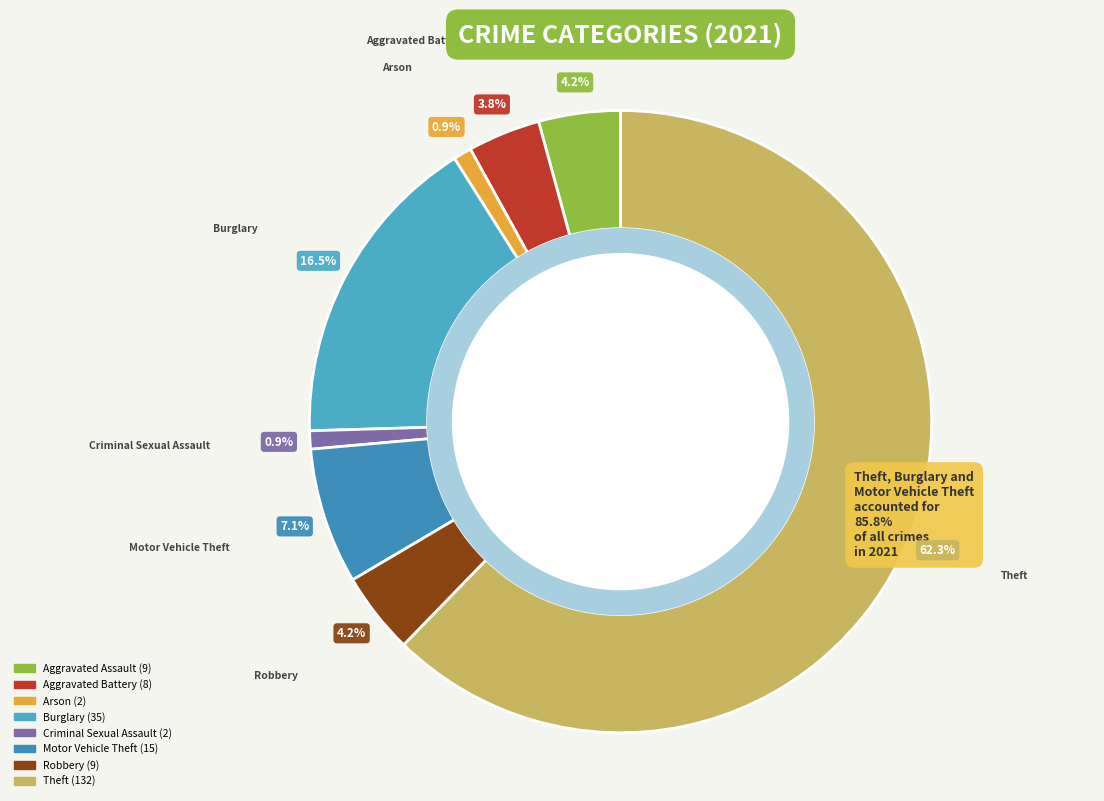

To the nearest percent, what portion does Arson represent?

1%